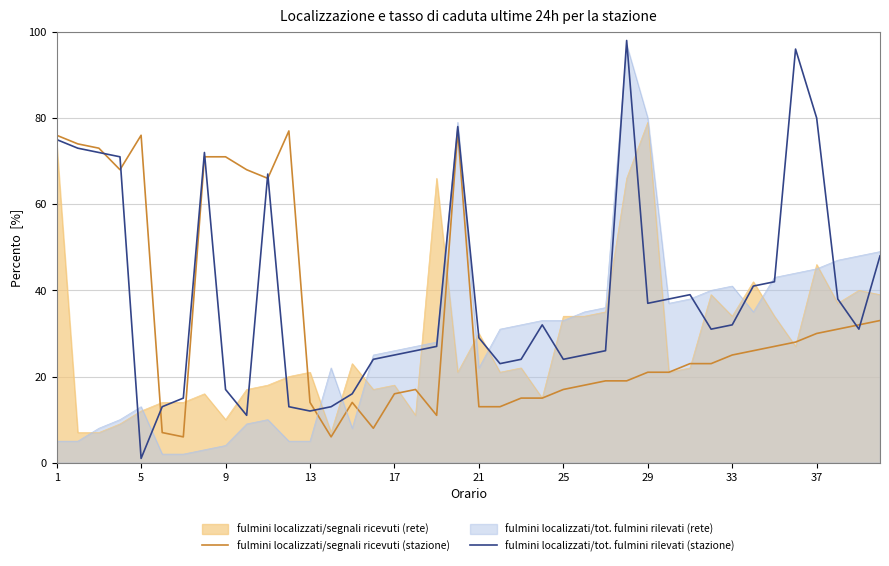

Which label corresponds to the smallest value in the chart?

5